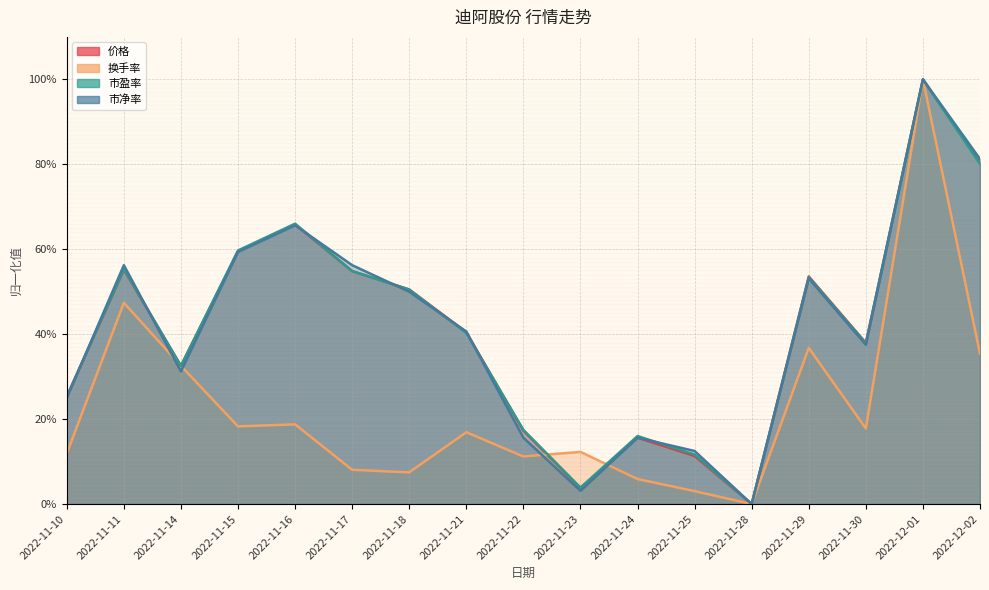

Is the value of 市盈率 at 2022-11-21 greater than the value of 市净率 at 2022-12-02?

No